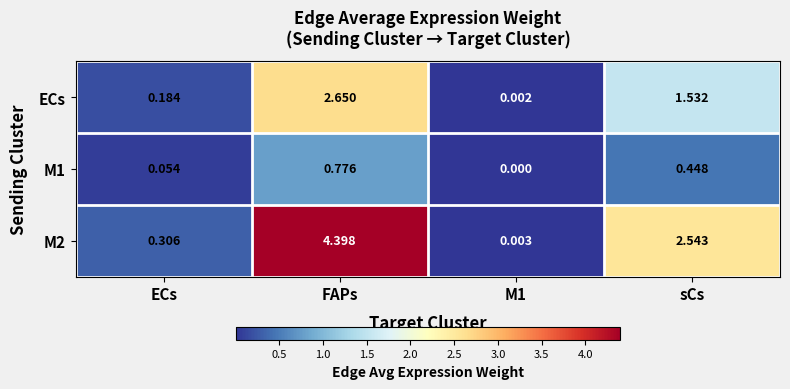

Where is M2 nearest to the value 2?

sCs